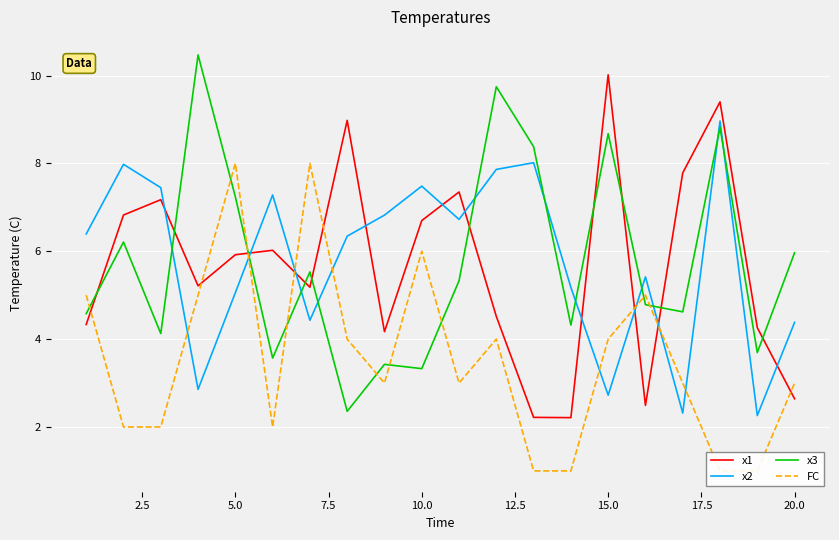

What is the difference between the maximum and minimum values in the FC series?

7.0